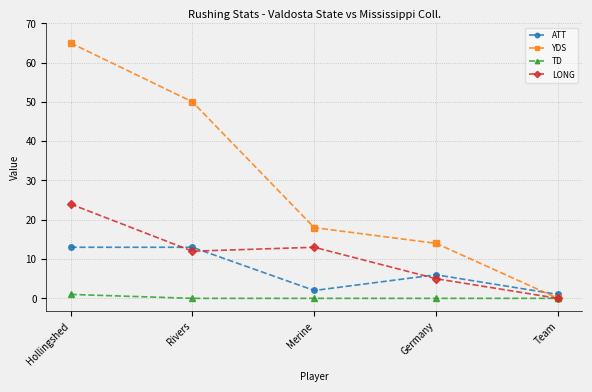

What is the highest value of the YDS series?

65